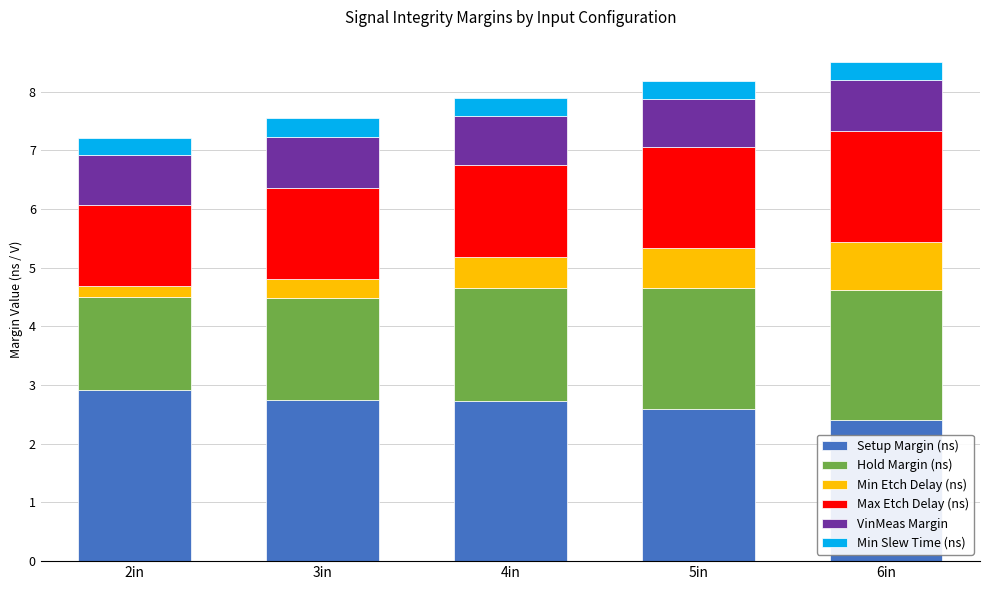

What is the sum of the Setup Margin (ns) values at 2in and 6in?

5.3